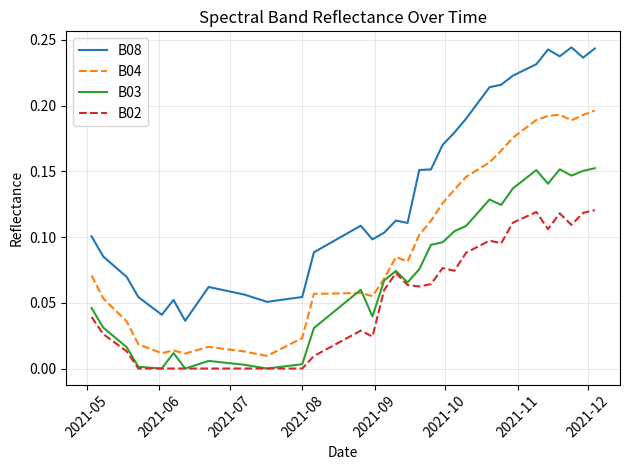

List the series in order of their peak value, highest first.

B08, B04, B03, B02